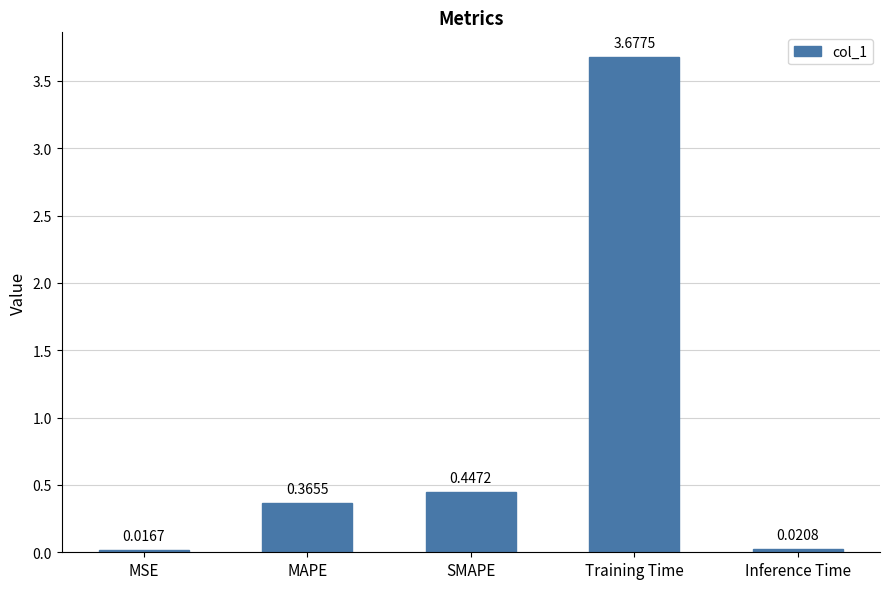

At which category does the chart reach its peak across all series?

Training Time